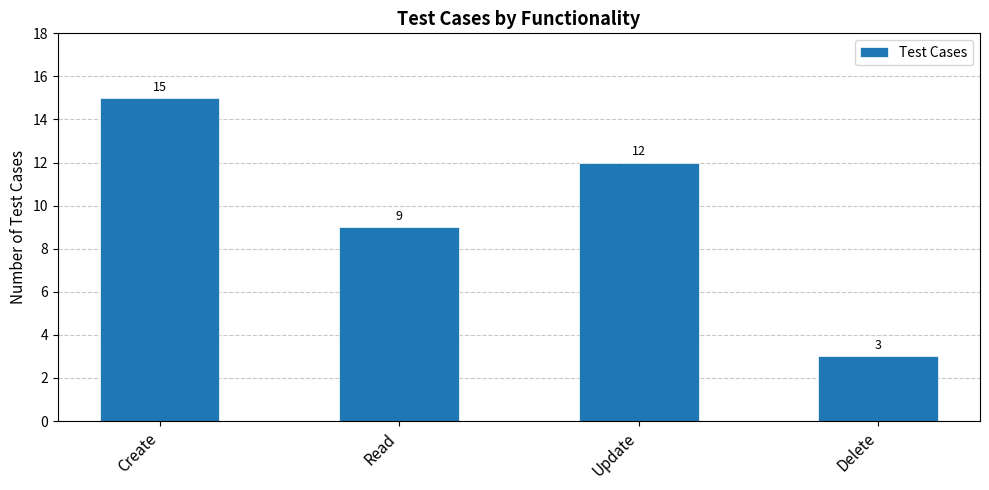

Rank the categories by value from highest to lowest.

Create, Update, Read, Delete